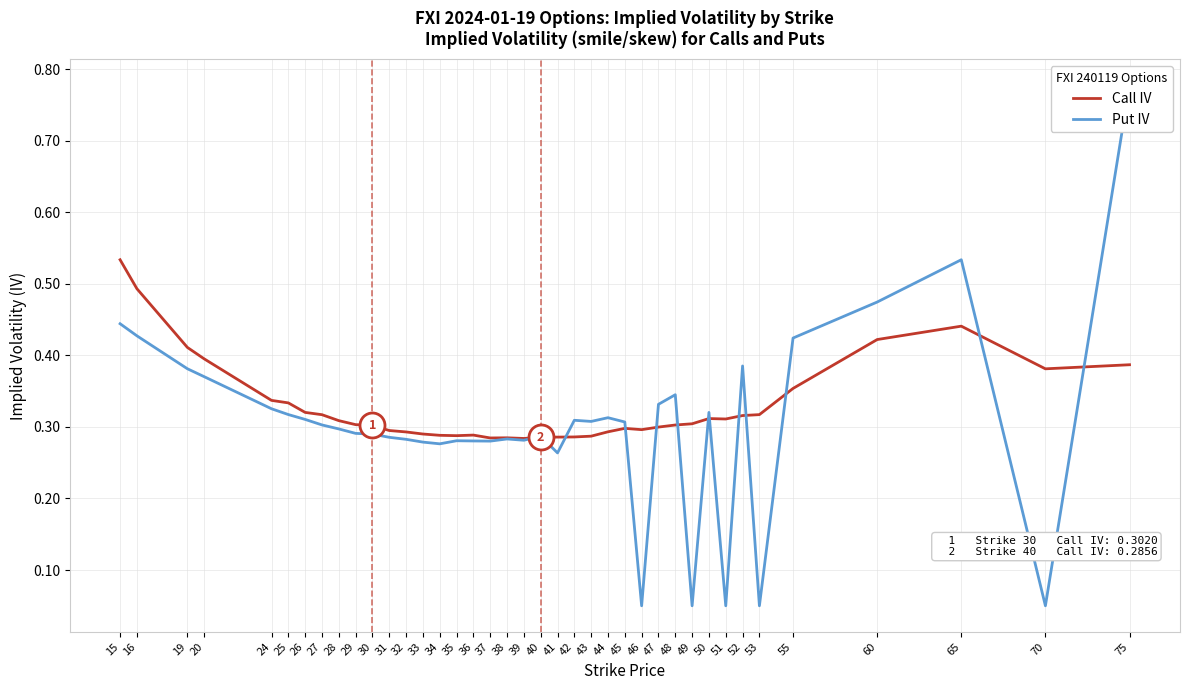

How many distinct data groups are displayed?

2